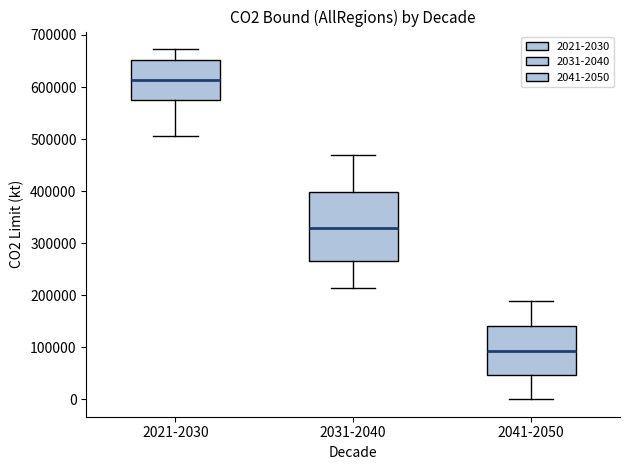

Where is the lower edge of the box for 2041-2050 on the y-axis? The values are not printed on the chart, so give them approximately, as read against the axis.

50000